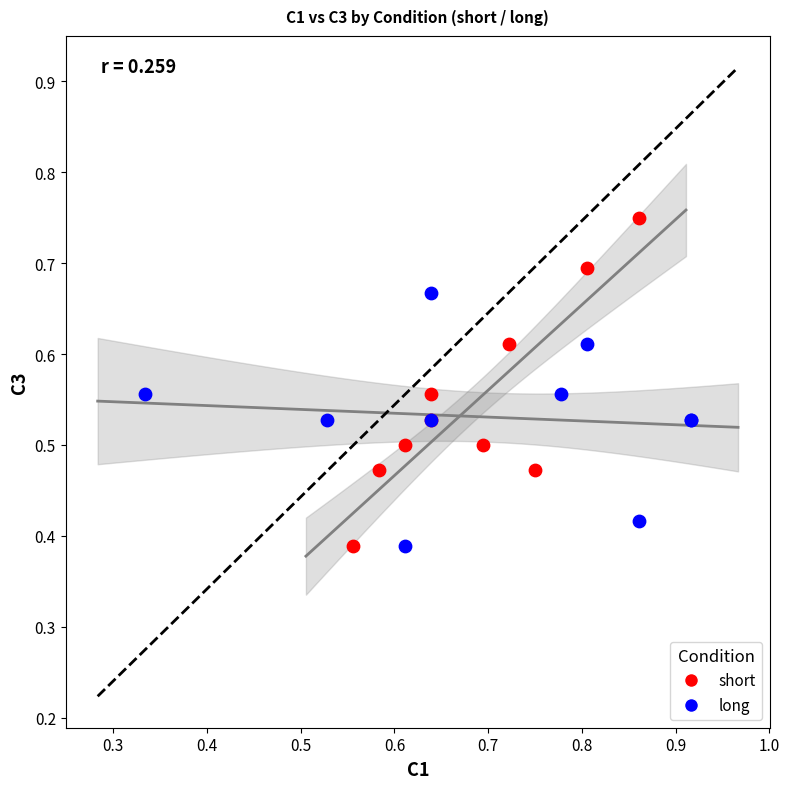

Which series has the largest Y range (max minus min)?

short